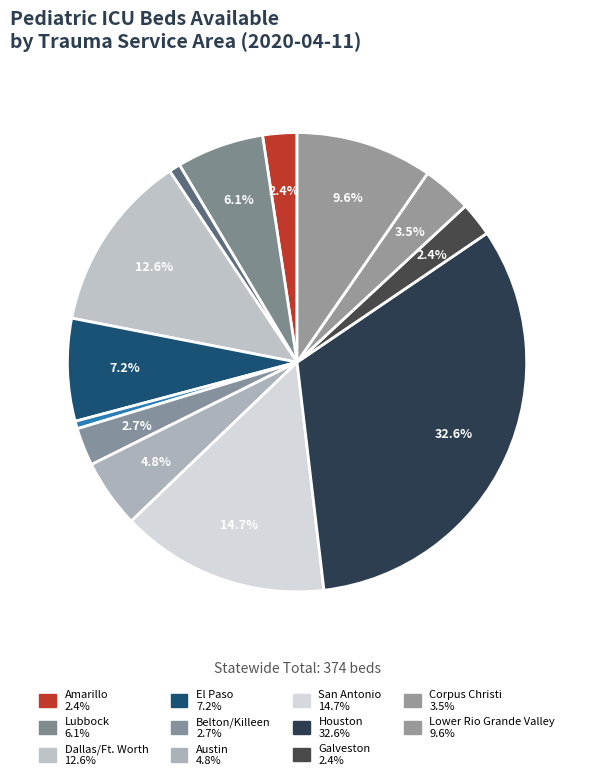

To the nearest percent, what is the difference between the largest and smallest slice percentages?

33%